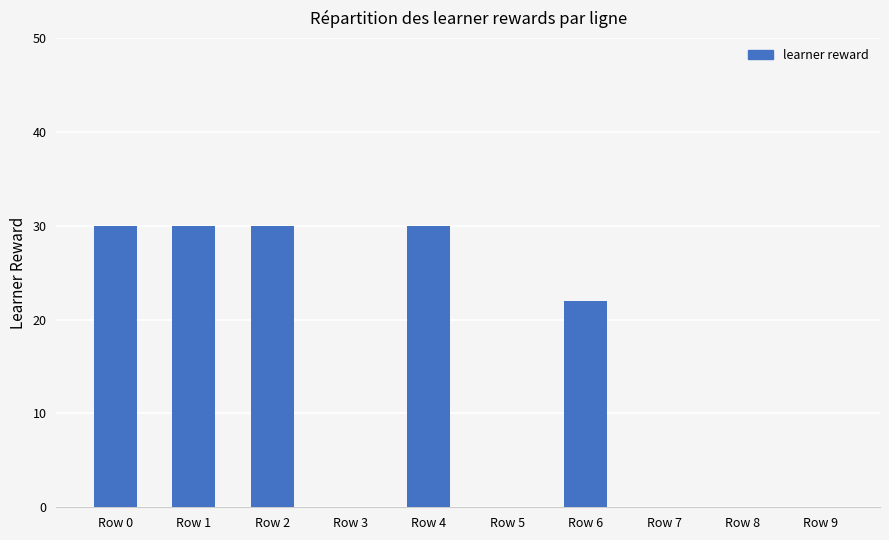

Where is the data nearest to the value 15?

Row 6